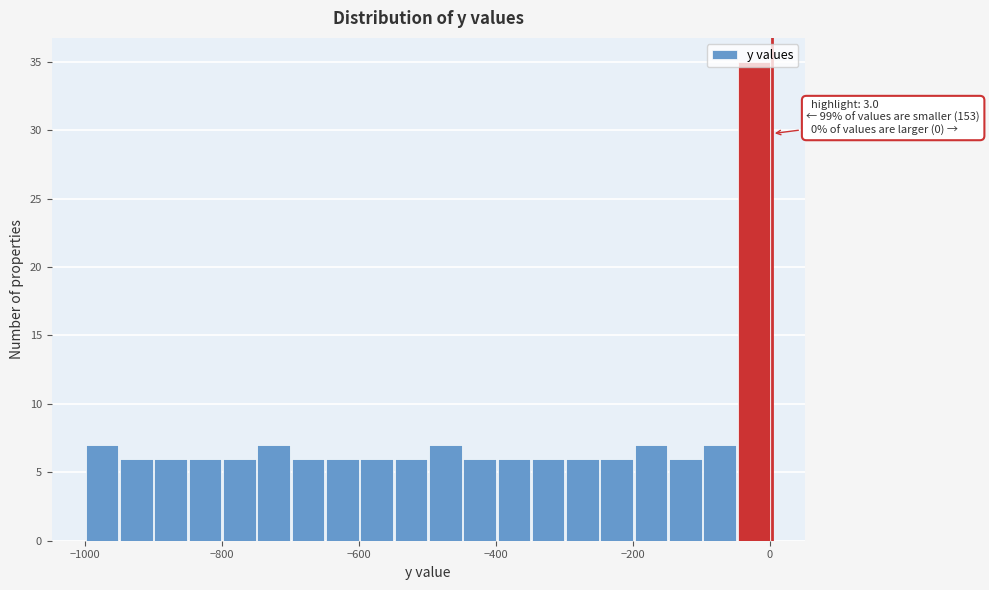

Read against the x-axis, roughly where is the centre of the tallest bar?

-20